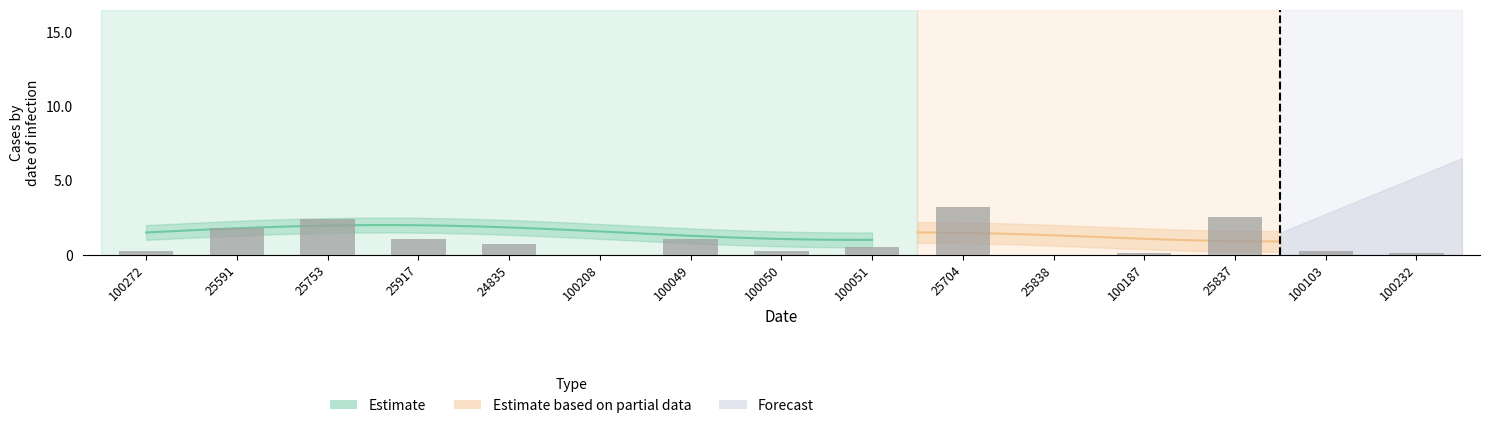

Reading left to right, extract all data points from this chart.

100272=0.2	25591=1.8	25753=2.4	25917=1.1	24835=0.7	100208=0.0	100049=1.0	100050=0.2	100051=0.5	25704=3.2	25838=0.0	100187=0.1	25837=2.5	100103=0.3	100232=0.1